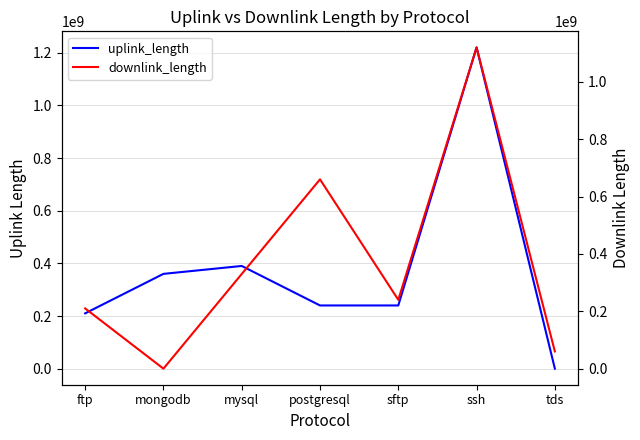

At which label does uplink_length first exceed 240045661?

mongodb